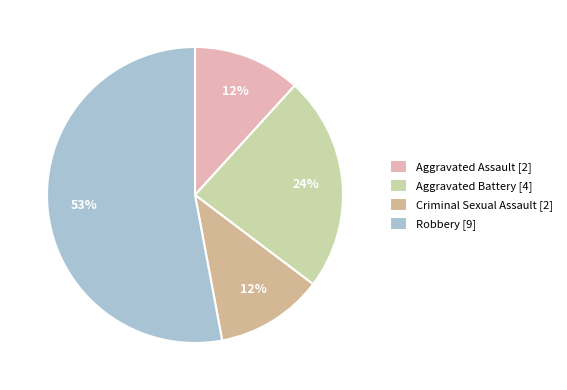

Is there a majority slice in this chart?

Yes